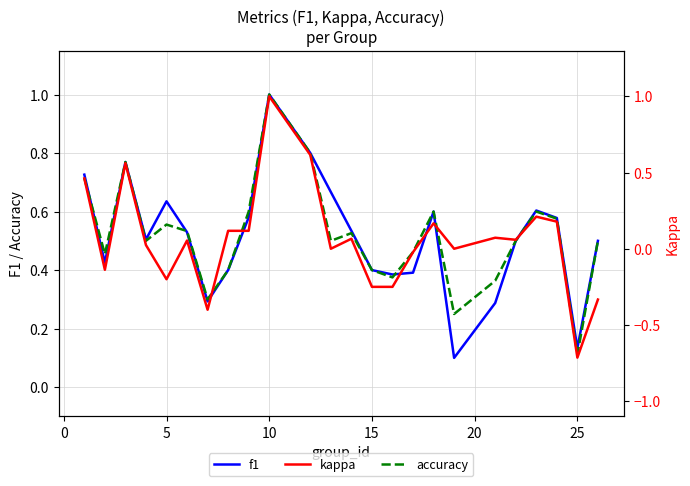

At which label is accuracy closest to 0?

25